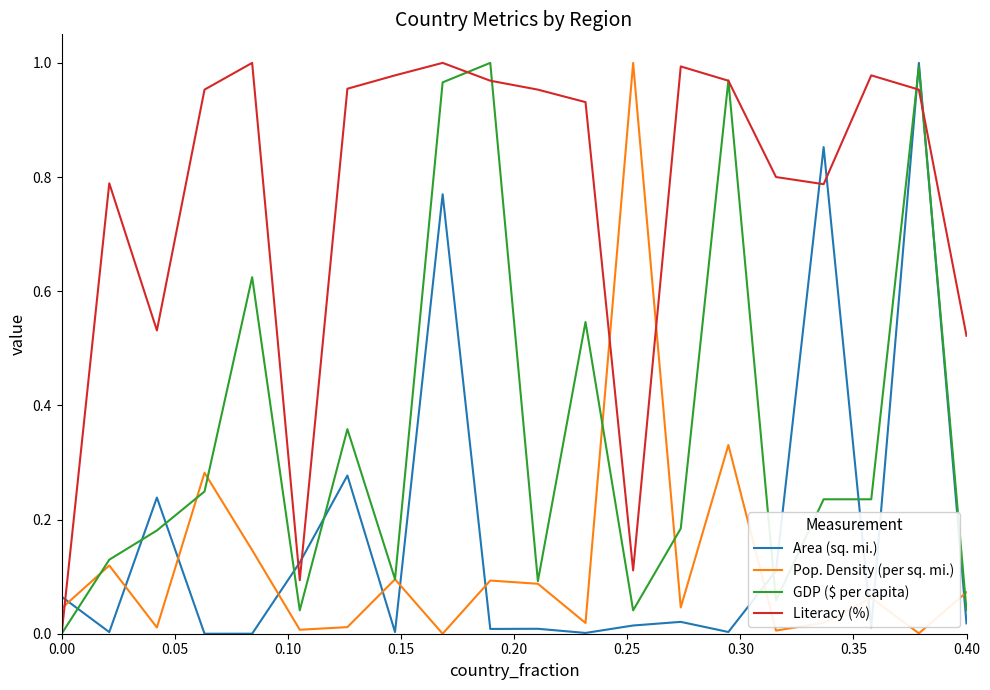

Which series has the largest total across all categories?

Literacy (%)